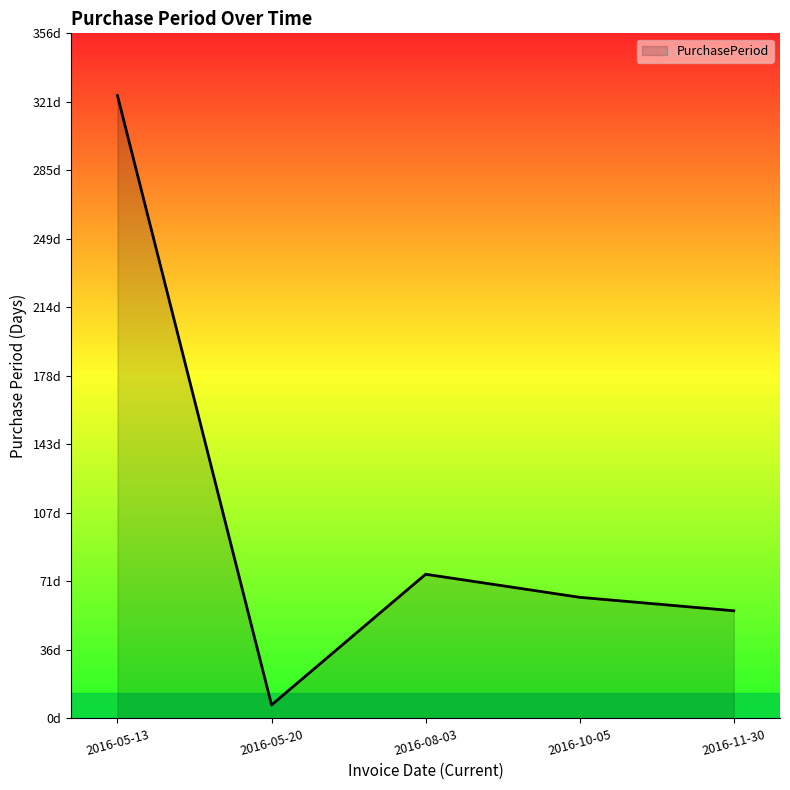

True or false: the data has more than 0 interior local peaks.

True